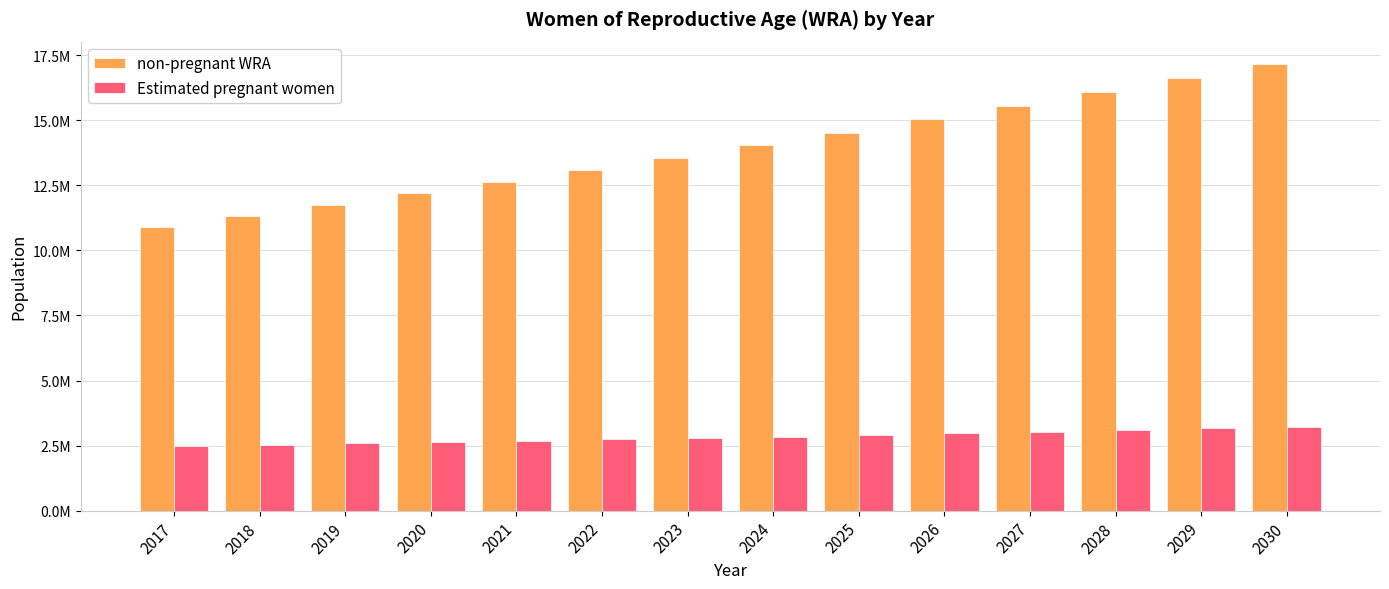

What is the difference between the maximum and minimum values in the Estimated pregnant women series?

740730.3